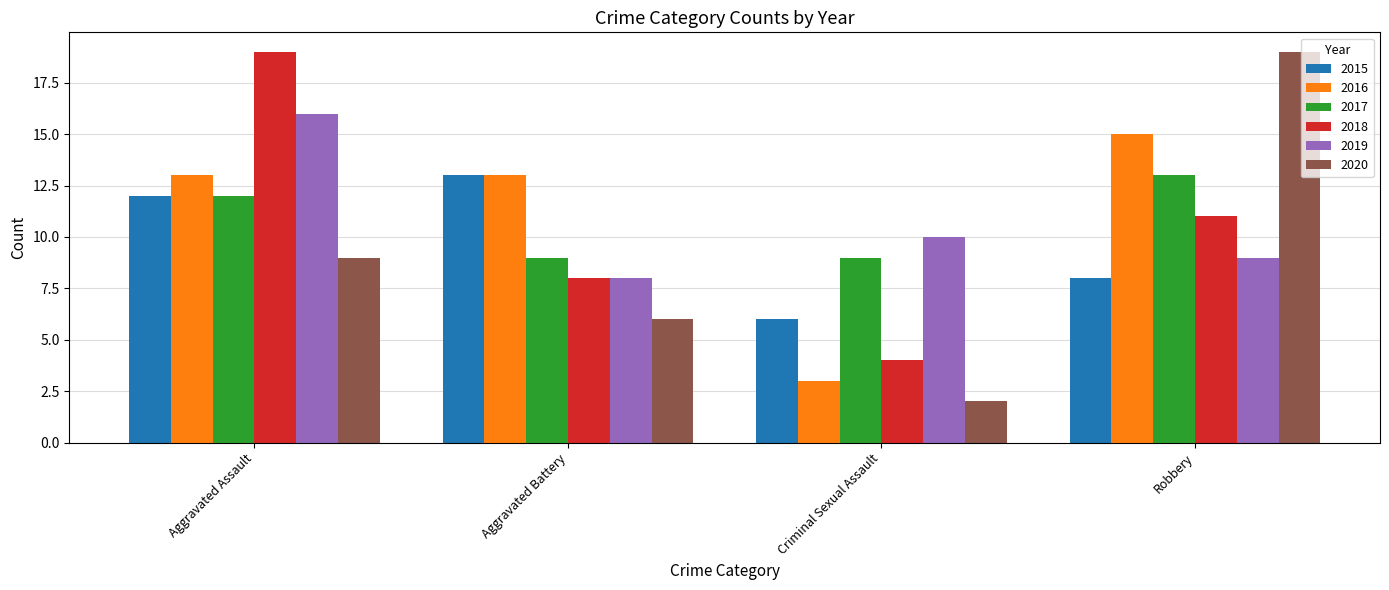

What is the label of the 4th bar from the right?

Aggravated Assault